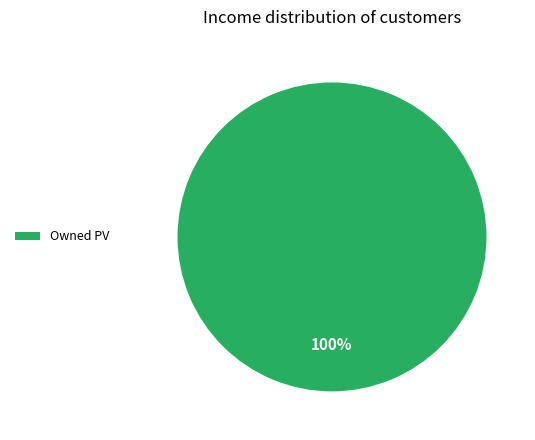

To the nearest percent, what portion does Owned PV represent?

100%